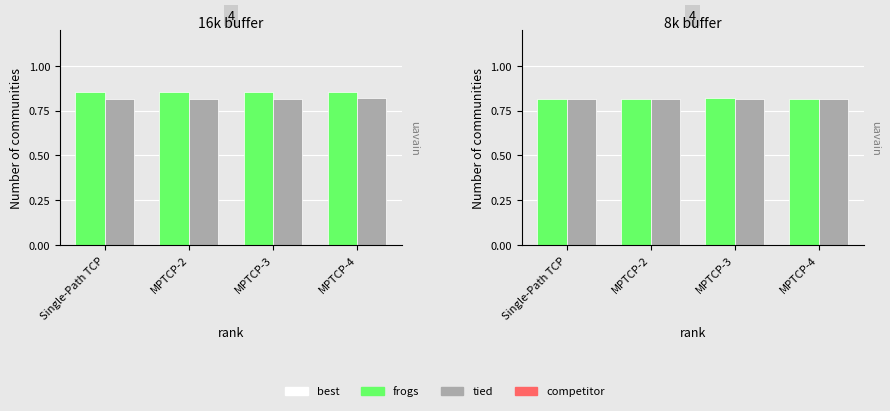

At how many categories does at least one series exceed 0?

4